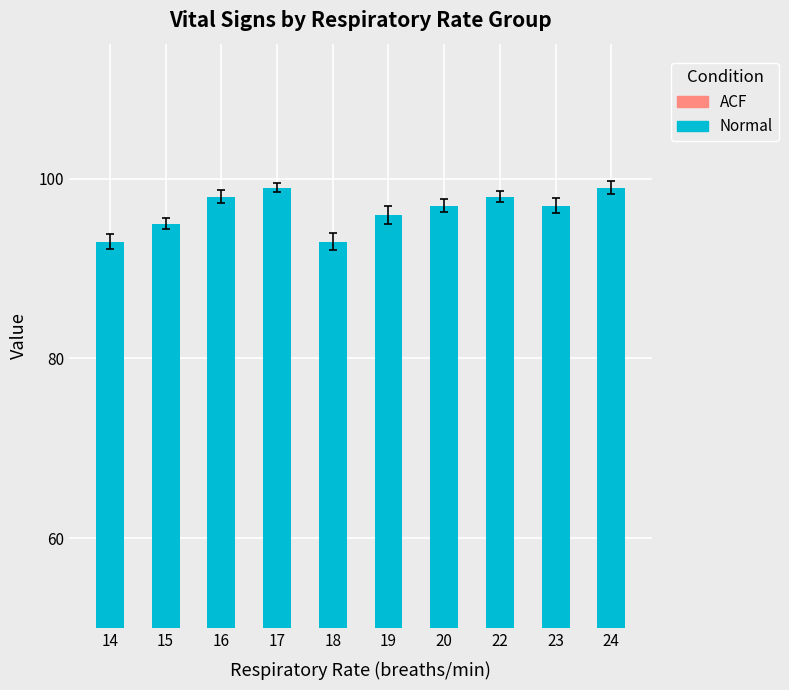

What is the smallest value displayed?

93